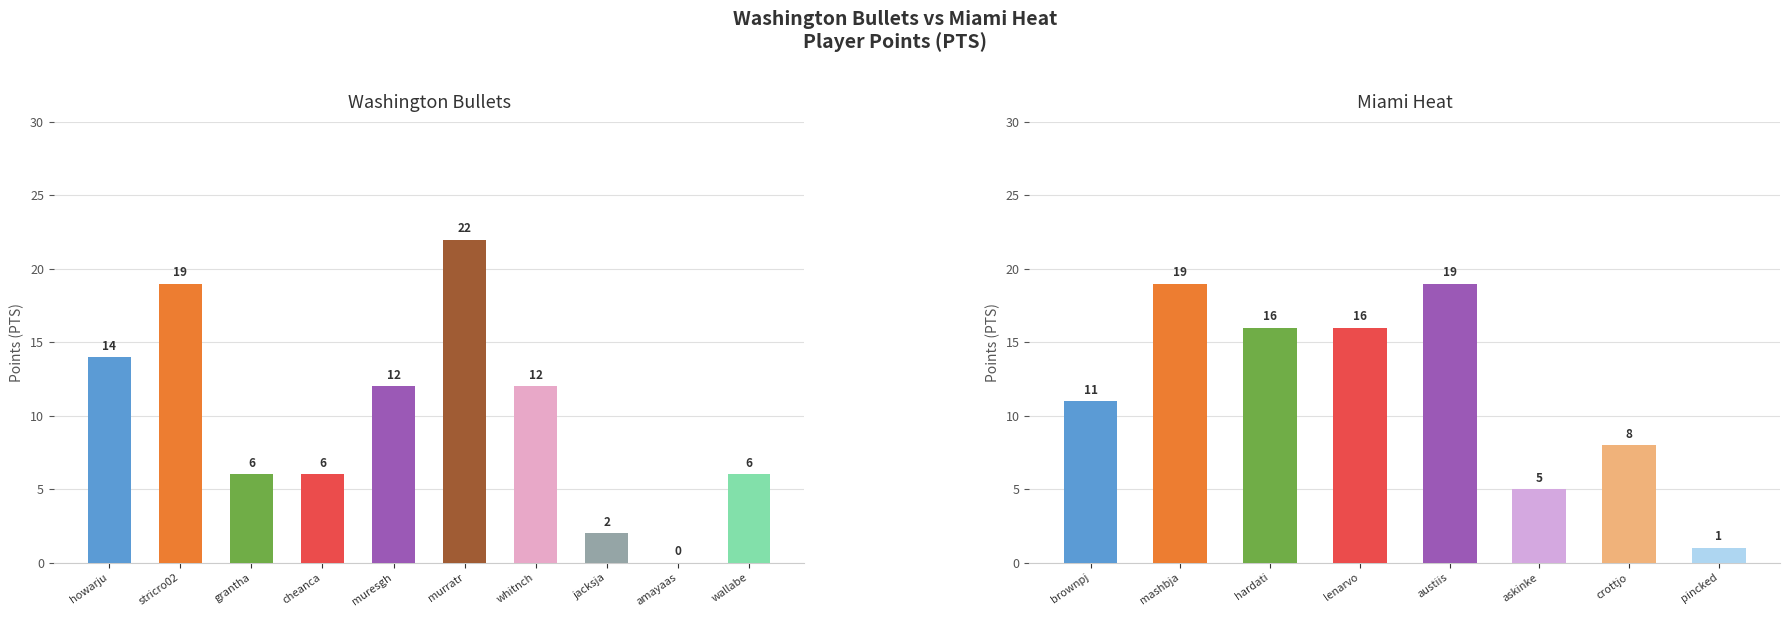

What is the label of the 13th bar from the left?

hardati01